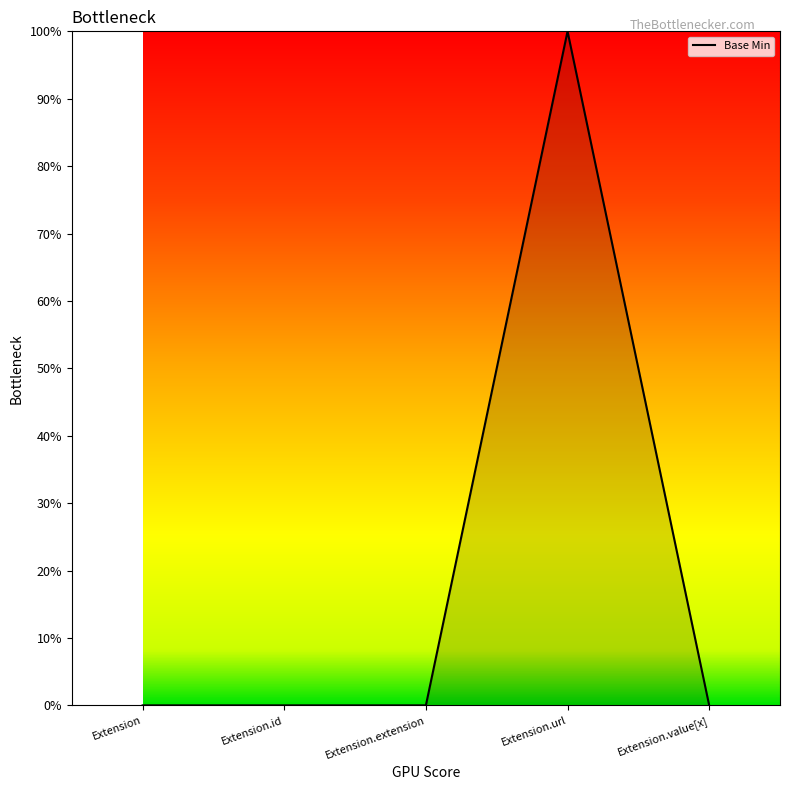

List the labels in order of value, largest first.

Extension.url, Extension, Extension.id, Extension.extension, Extension.value[x]